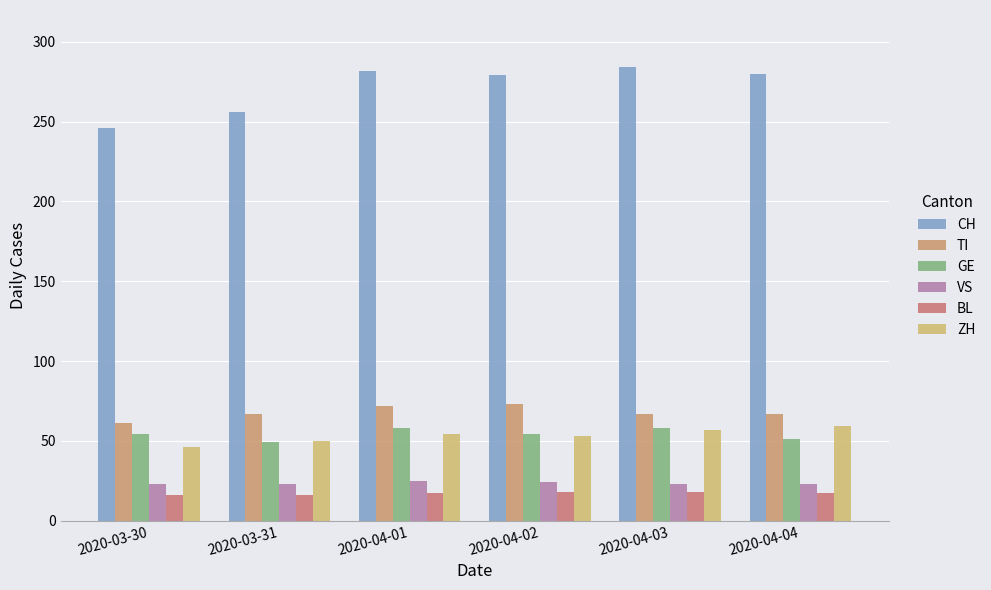

The value of GE at 2020-03-30 is 82. True or false?

False